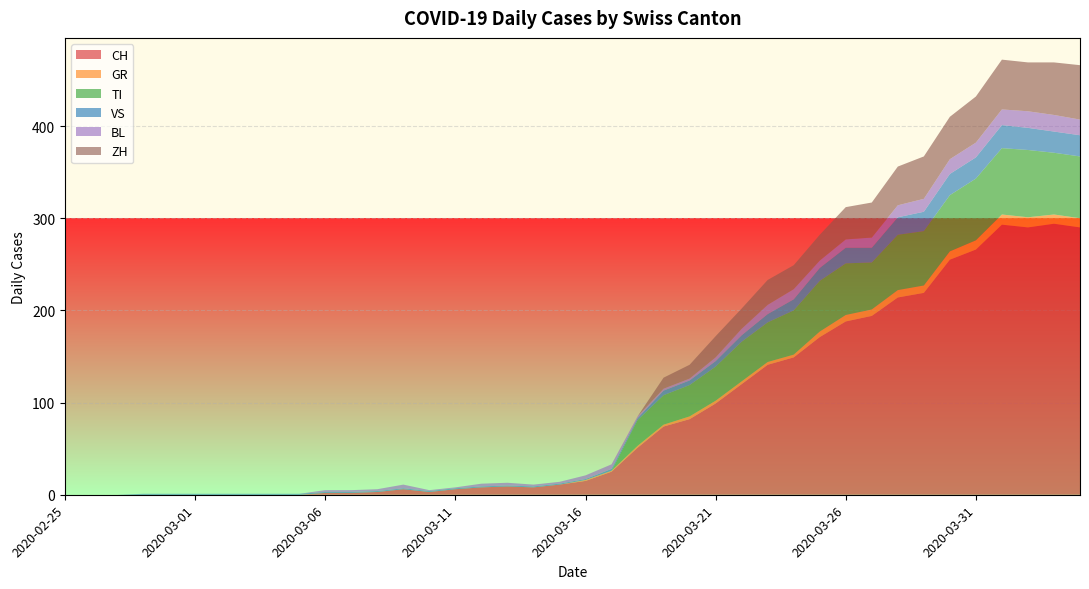

Reading right to left, transcribe all the data shown in this chart.

CH: 2020-04-04=290	2020-04-03=294	2020-04-02=290	2020-04-01=293	2020-03-31=266	2020-03-30=255	2020-03-29=219	2020-03-28=214	2020-03-27=194	2020-03-26=188	2020-03-25=171	2020-03-24=149	2020-03-23=141	2020-03-22=120	2020-03-21=99	2020-03-20=82	2020-03-19=74	2020-03-18=51	2020-03-17=25	2020-03-16=15	2020-03-15=11	2020-03-14=8	2020-03-13=9	2020-03-12=8	2020-03-11=6	2020-03-10=3	2020-03-09=6	2020-03-08=3	2020-03-07=2	2020-03-06=2	2020-03-05=0	2020-03-04=0	2020-03-03=0	2020-03-02=0	2020-03-01=0	2020-02-29=0	2020-02-28=0	2020-02-27=0	2020-02-26=0	2020-02-25=0
GR: 2020-04-04=10	2020-04-03=10	2020-04-02=11	2020-04-01=11	2020-03-31=10	2020-03-30=9	2020-03-29=8	2020-03-28=8	2020-03-27=7	2020-03-26=7	2020-03-25=6	2020-03-24=3	2020-03-23=3	2020-03-22=3	2020-03-21=3	2020-03-20=3	2020-03-19=2	2020-03-18=2	2020-03-17=1	2020-03-16=1	2020-03-15=0	2020-03-14=0	2020-03-13=0	2020-03-12=0	2020-03-11=0	2020-03-10=0	2020-03-09=0	2020-03-08=0	2020-03-07=0	2020-03-06=0	2020-03-05=0	2020-03-04=0	2020-03-03=0	2020-03-02=0	2020-03-01=0	2020-02-29=0	2020-02-28=0	2020-02-27=0	2020-02-26=0	2020-02-25=0
TI: 2020-04-04=67	2020-04-03=67	2020-04-02=73	2020-04-01=72	2020-03-31=67	2020-03-30=61	2020-03-29=59	2020-03-28=60	2020-03-27=51	2020-03-26=56	2020-03-25=55	2020-03-24=48	2020-03-23=43	2020-03-22=43	2020-03-21=37	2020-03-20=34	2020-03-19=32	2020-03-18=28	2020-03-17=0	2020-03-16=0	2020-03-15=0	2020-03-14=0	2020-03-13=0	2020-03-12=0	2020-03-11=0	2020-03-10=0	2020-03-09=0	2020-03-08=0	2020-03-07=0	2020-03-06=0	2020-03-05=0	2020-03-04=0	2020-03-03=0	2020-03-02=0	2020-03-01=0	2020-02-29=0	2020-02-28=0	2020-02-27=0	2020-02-26=0	2020-02-25=0
VS: 2020-04-04=23	2020-04-03=23	2020-04-02=24	2020-04-01=25	2020-03-31=23	2020-03-30=23	2020-03-29=21	2020-03-28=19	2020-03-27=16	2020-03-26=17	2020-03-25=14	2020-03-24=12	2020-03-23=9	2020-03-22=7	2020-03-21=6	2020-03-20=5	2020-03-19=5	2020-03-18=2	2020-03-17=2	2020-03-16=1	2020-03-15=1	2020-03-14=1	2020-03-13=1	2020-03-12=1	2020-03-11=1	2020-03-10=1	2020-03-09=1	2020-03-08=1	2020-03-07=1	2020-03-06=1	2020-03-05=1	2020-03-04=1	2020-03-03=1	2020-03-02=1	2020-03-01=1	2020-02-29=1	2020-02-28=1	2020-02-27=0	2020-02-26=0	2020-02-25=0
BL: 2020-04-04=17	2020-04-03=18	2020-04-02=18	2020-04-01=17	2020-03-31=16	2020-03-30=16	2020-03-29=14	2020-03-28=13	2020-03-27=11	2020-03-26=9	2020-03-25=8	2020-03-24=11	2020-03-23=10	2020-03-22=7	2020-03-21=4	2020-03-20=2	2020-03-19=2	2020-03-18=2	2020-03-17=5	2020-03-16=4	2020-03-15=2	2020-03-14=2	2020-03-13=3	2020-03-12=3	2020-03-11=1	2020-03-10=1	2020-03-09=4	2020-03-08=2	2020-03-07=2	2020-03-06=2	2020-03-05=0	2020-03-04=0	2020-03-03=0	2020-03-02=0	2020-03-01=0	2020-02-29=0	2020-02-28=0	2020-02-27=0	2020-02-26=0	2020-02-25=0
ZH: 2020-04-04=59	2020-04-03=57	2020-04-02=53	2020-04-01=54	2020-03-31=50	2020-03-30=46	2020-03-29=46	2020-03-28=42	2020-03-27=38	2020-03-26=35	2020-03-25=28	2020-03-24=26	2020-03-23=27	2020-03-22=22	2020-03-21=23	2020-03-20=15	2020-03-19=12	2020-03-18=0	2020-03-17=0	2020-03-16=0	2020-03-15=0	2020-03-14=0	2020-03-13=0	2020-03-12=0	2020-03-11=0	2020-03-10=0	2020-03-09=0	2020-03-08=0	2020-03-07=0	2020-03-06=0	2020-03-05=0	2020-03-04=0	2020-03-03=0	2020-03-02=0	2020-03-01=0	2020-02-29=0	2020-02-28=0	2020-02-27=0	2020-02-26=0	2020-02-25=0